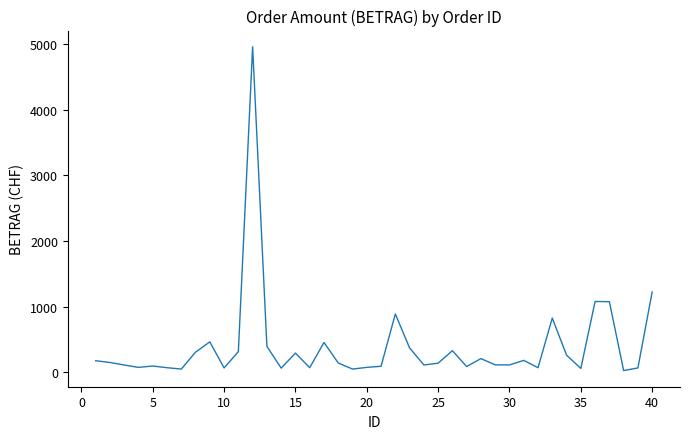

What is the greatest value displayed?

4963.2